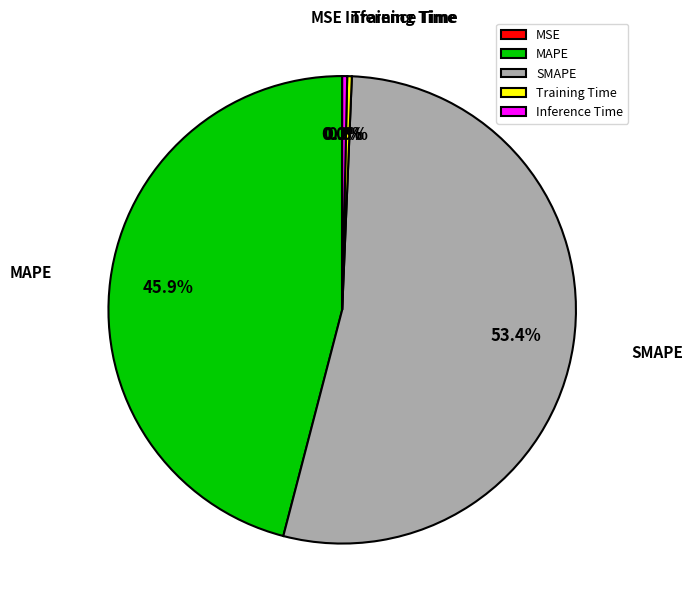

What percentage is NOT represented by Training Time?

99.7%